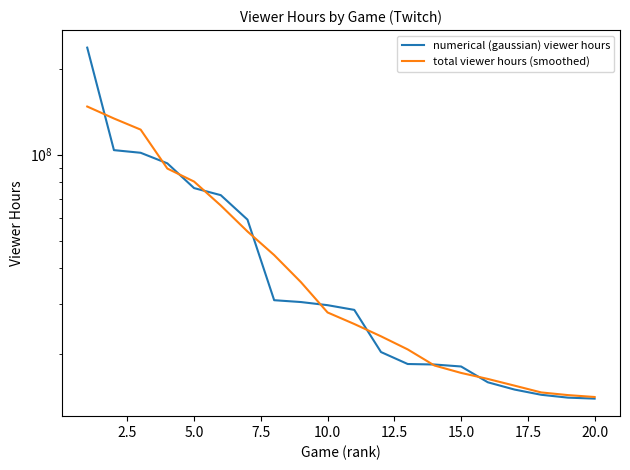

At how many categories does at least one series exceed 168068366?

1